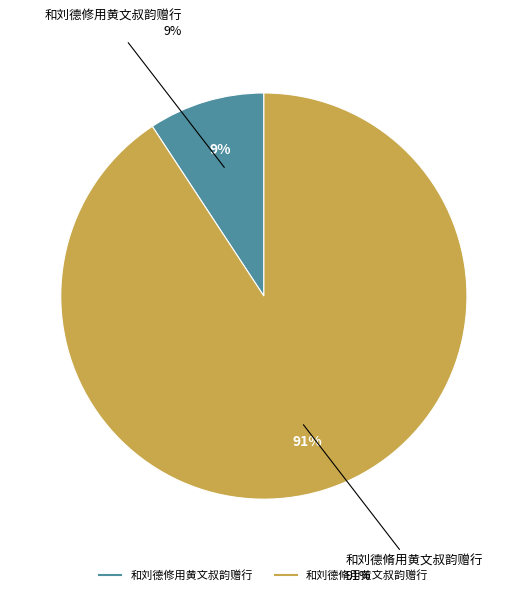

How much of the chart is everything except 和刘德修用黄文叔韵赠行?

90.7%